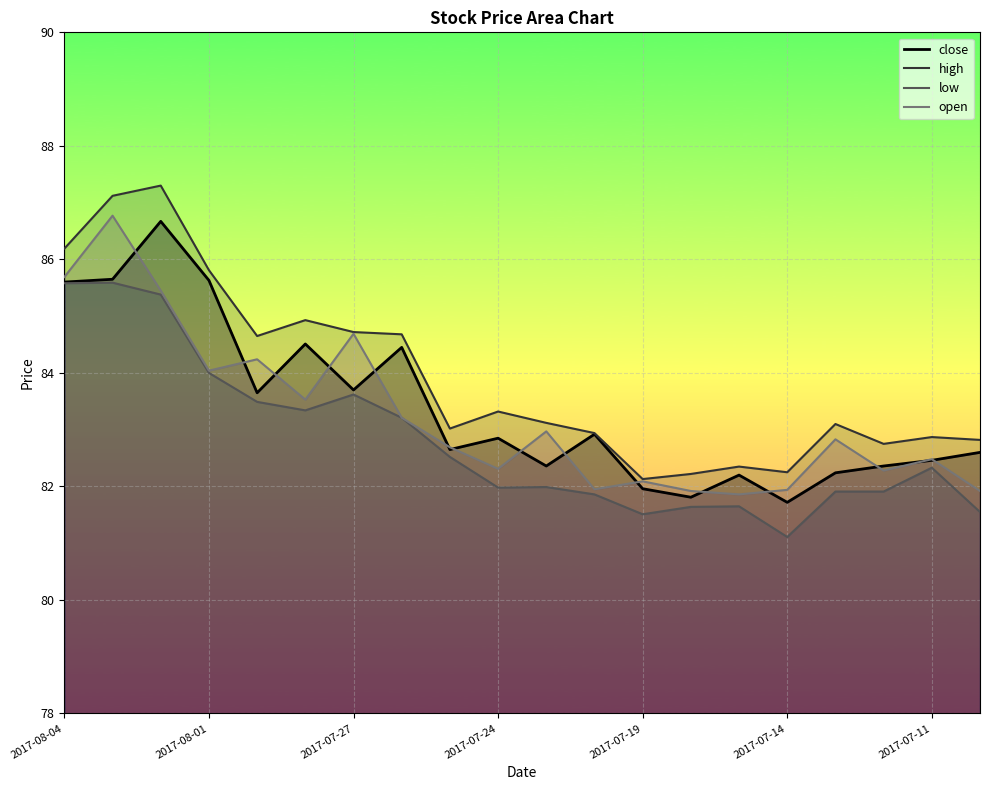

True or false: low and open intersect in this chart.

False